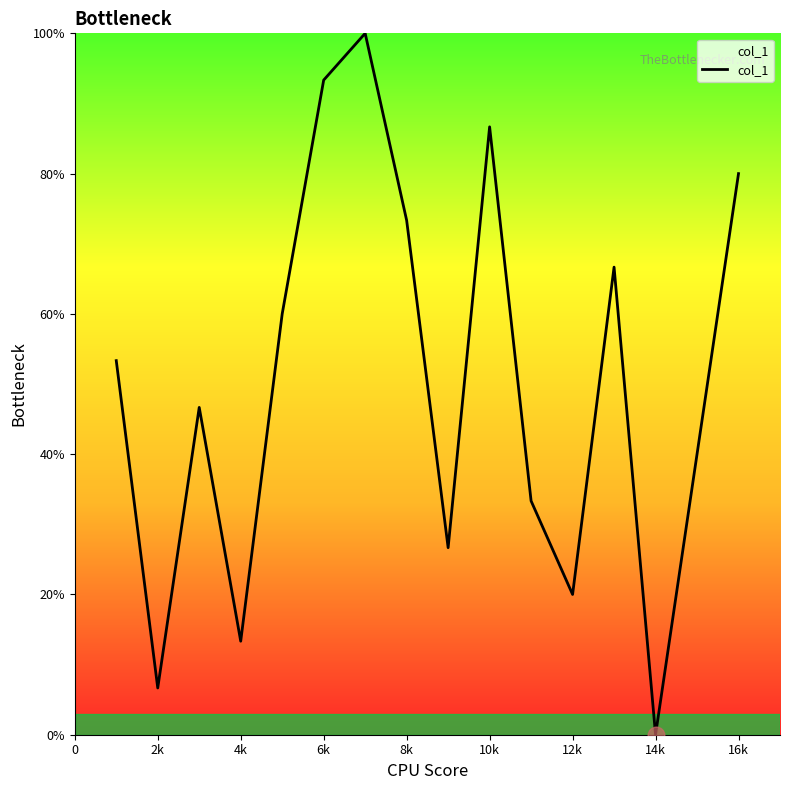

What is the greatest value displayed?

100.0